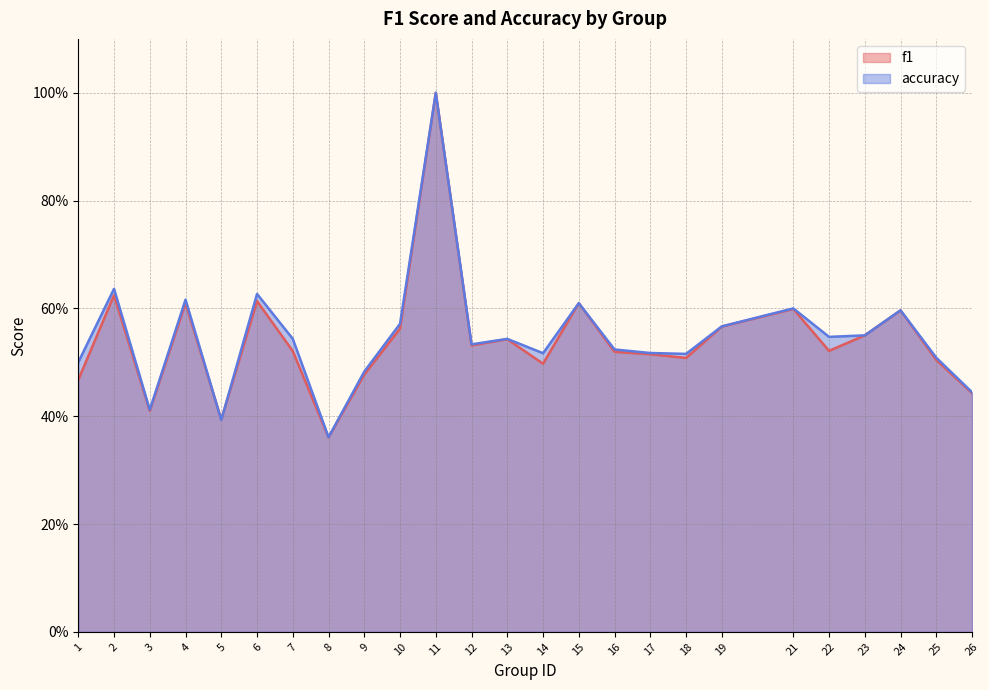

What is the difference between the second highest and second lowest values in the f1 series?

0.2